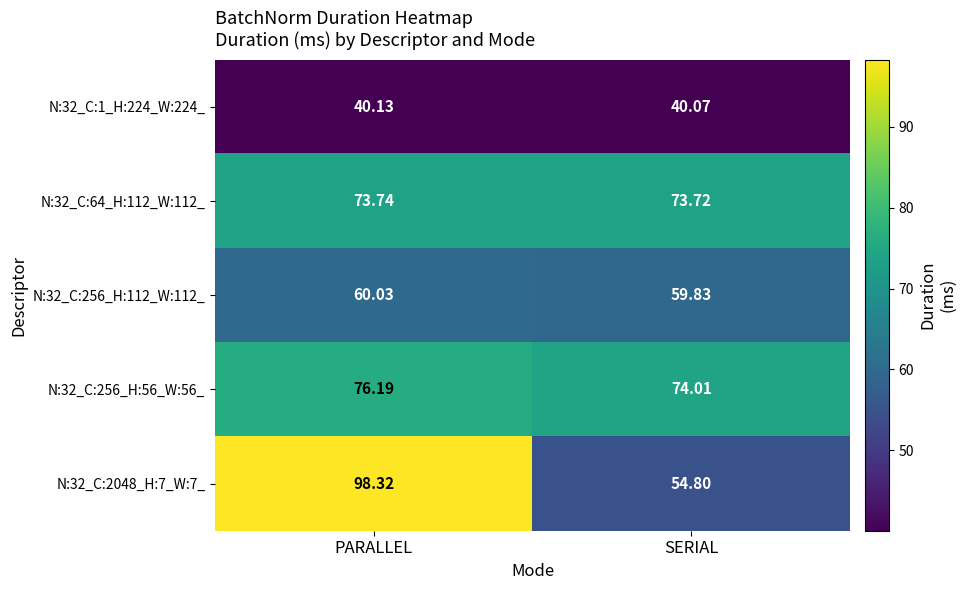

What is the spread (max minus min) of values at SERIAL?

33.9